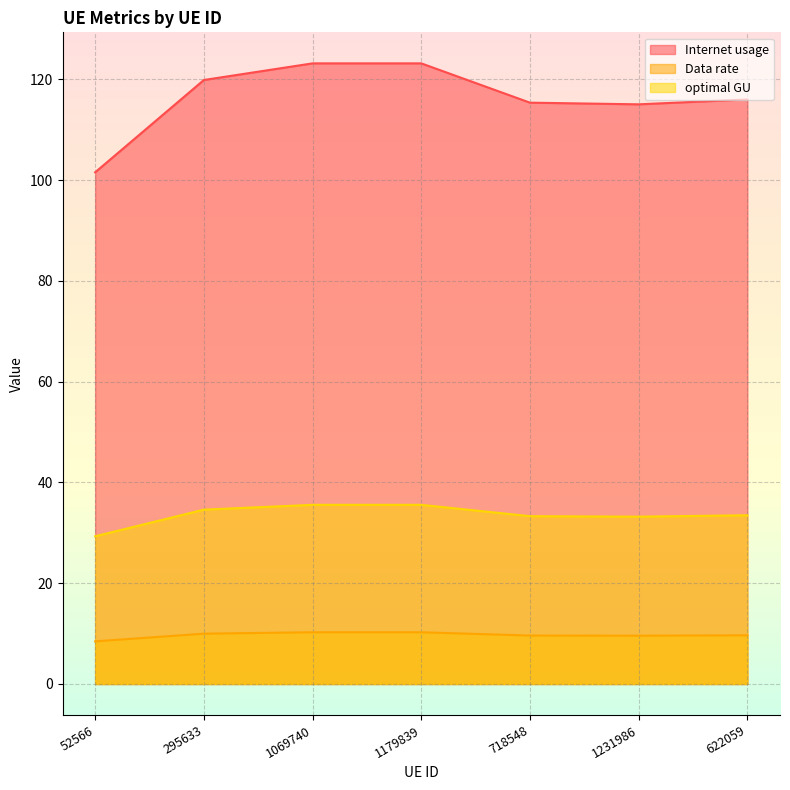

How many lines are shown in the chart?

3